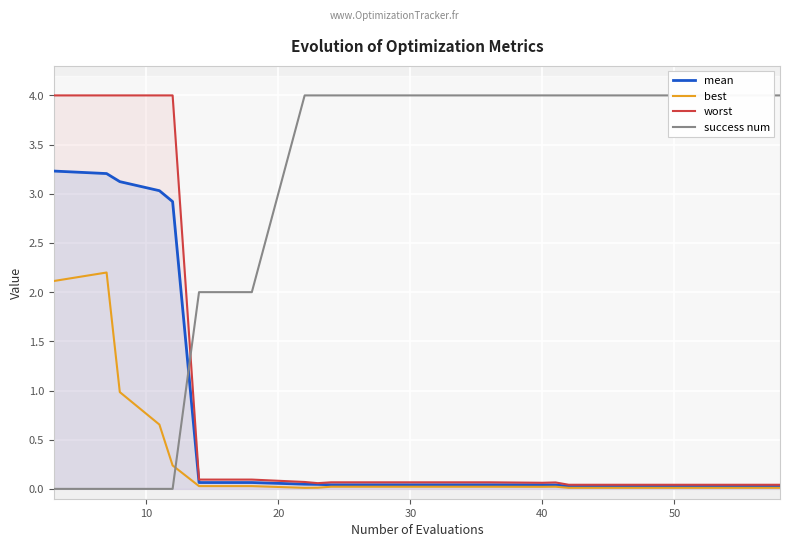

At how many categories does at least one series exceed 2?

18